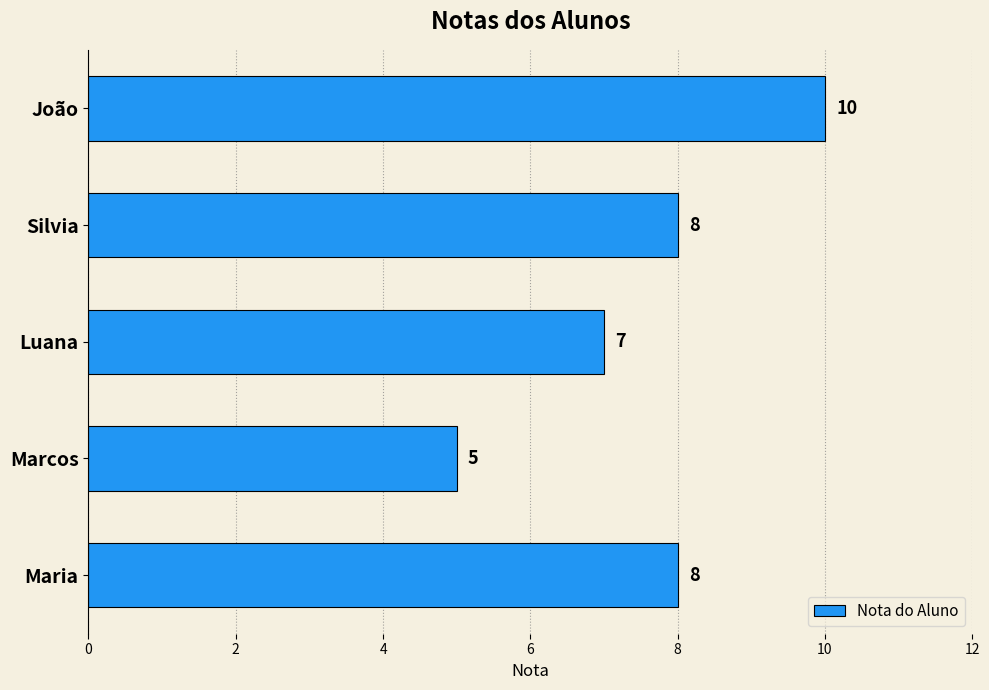

How many bars are there in total?

5